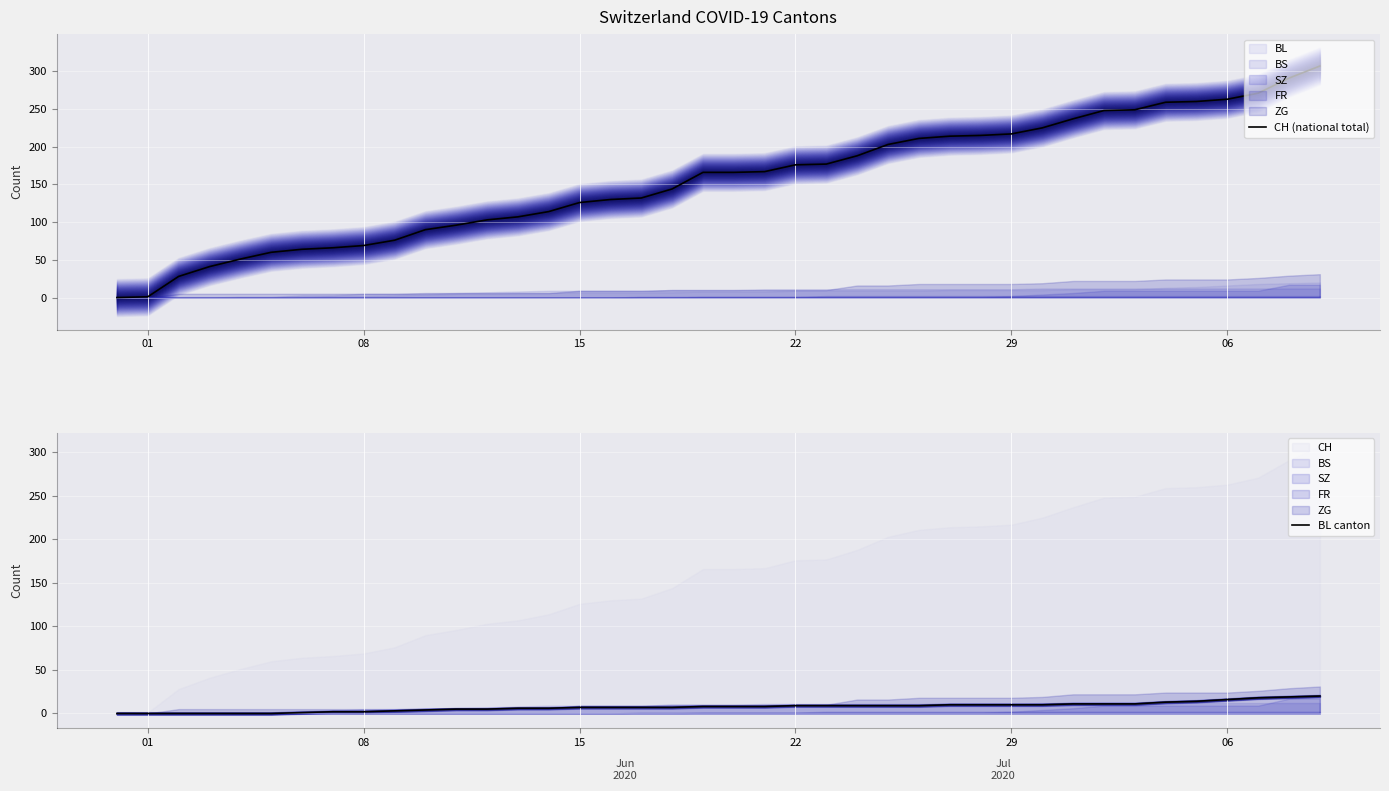

Which series changed the most between 12 and 35?

CH (national total)